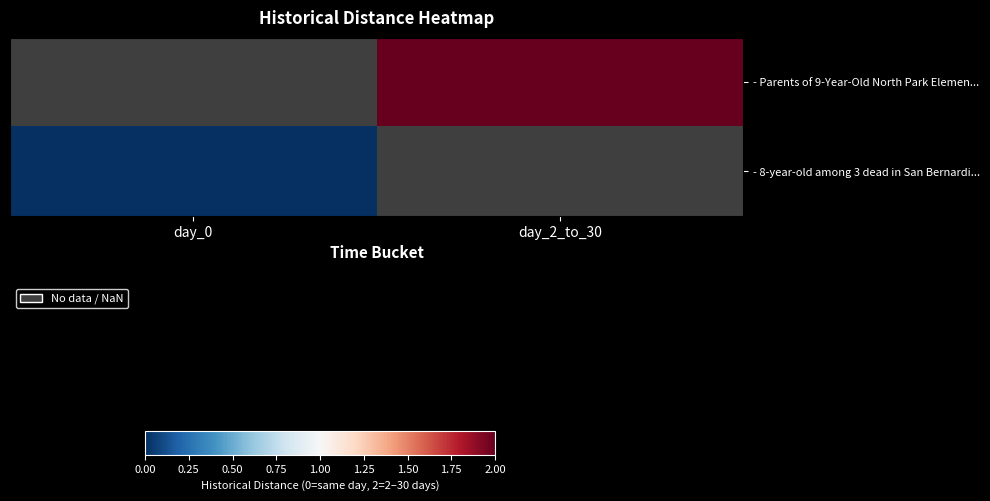

True or false: - Parents of 9-Year-Old North Park Elemen... has a value of 2.0 at day_2_to_30.

True